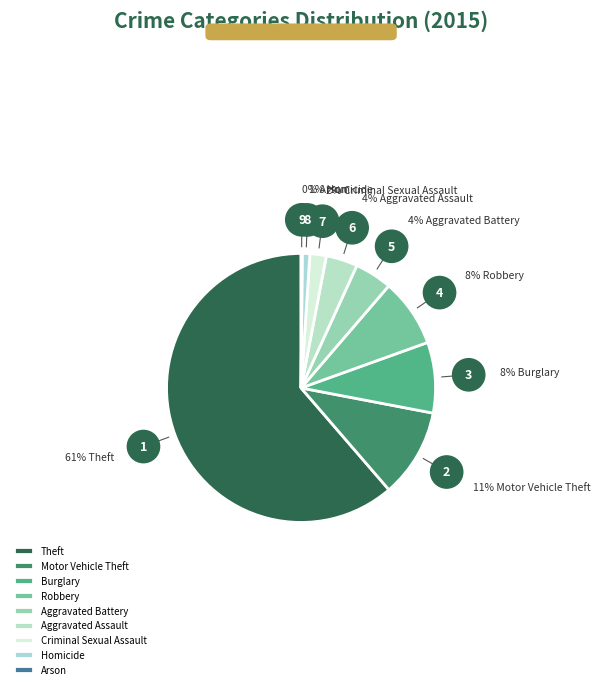

Which category has the biggest portion of the pie?

Theft